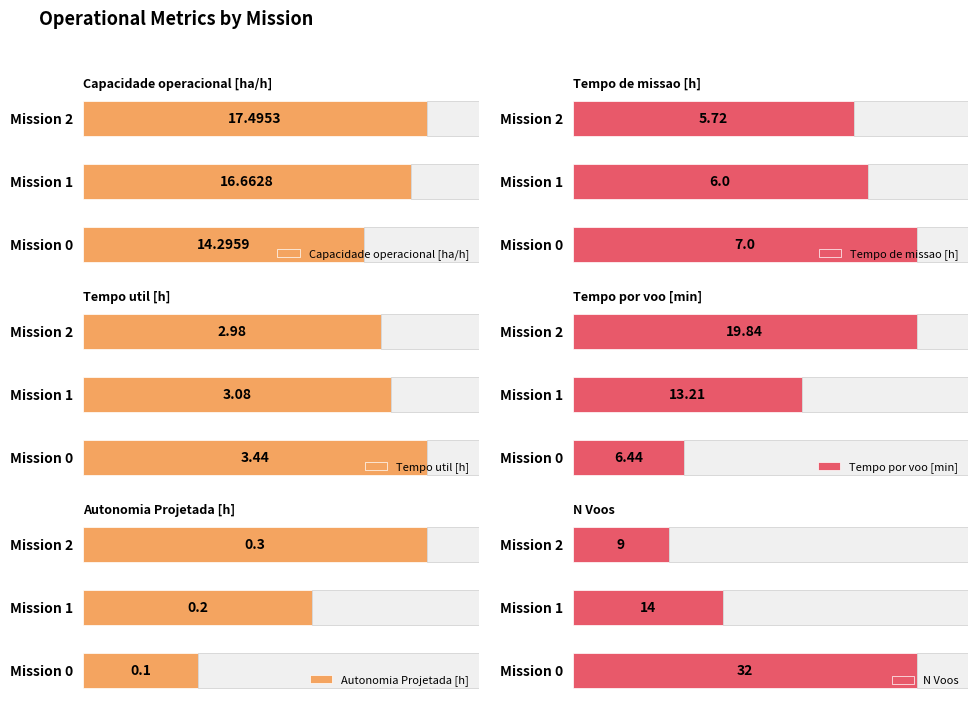

At which label is Autonomia Projetada [h] closest to 0?

Mission 0